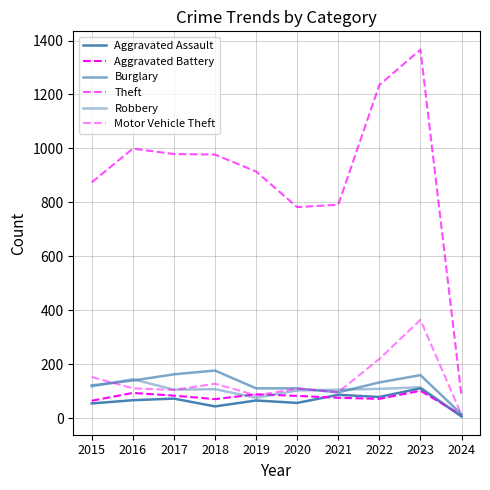

How many lines are shown in the chart?

6